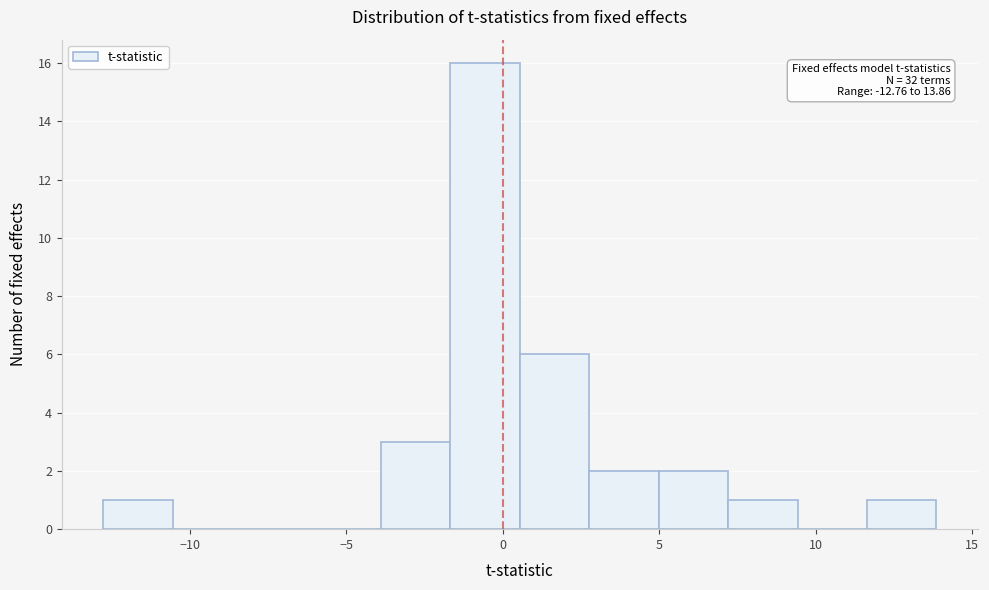

Which range on the x-axis has the tallest bar?

-1.5 to 0.5